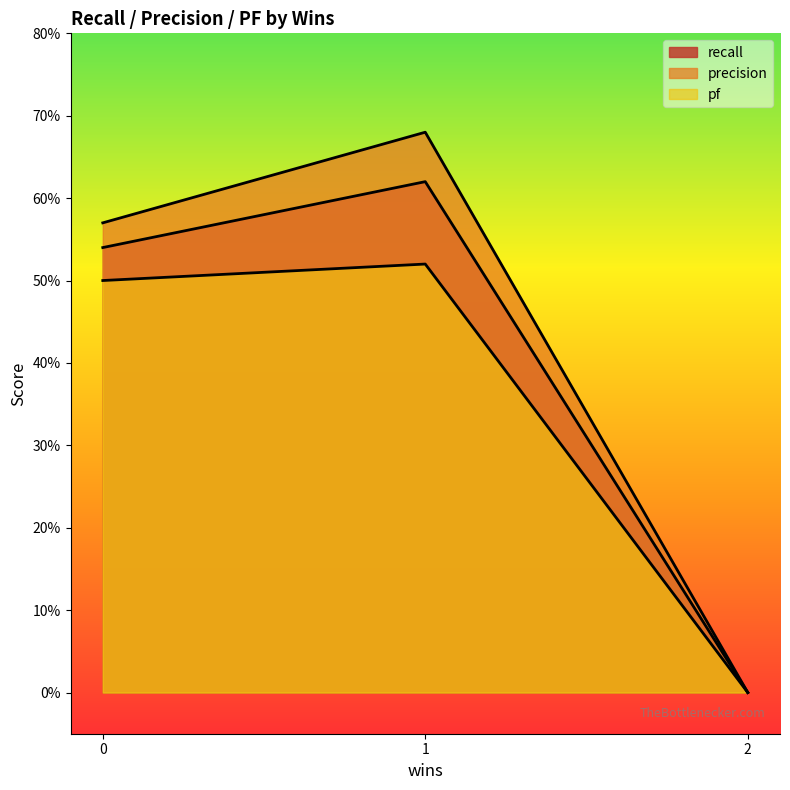

Rank the series by their maximum value, from lowest to highest.

pf, recall, precision